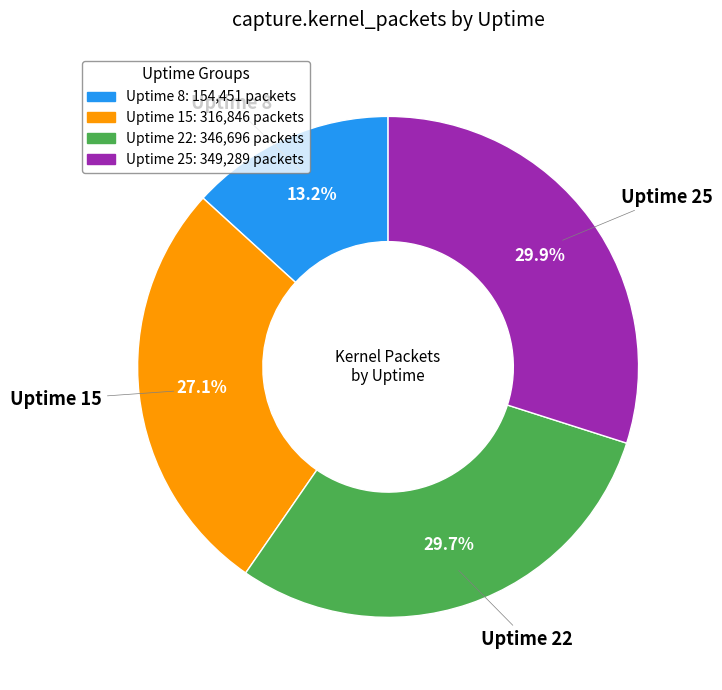

Do Uptime 25 and Uptime 15 together represent more than half of the pie?

Yes